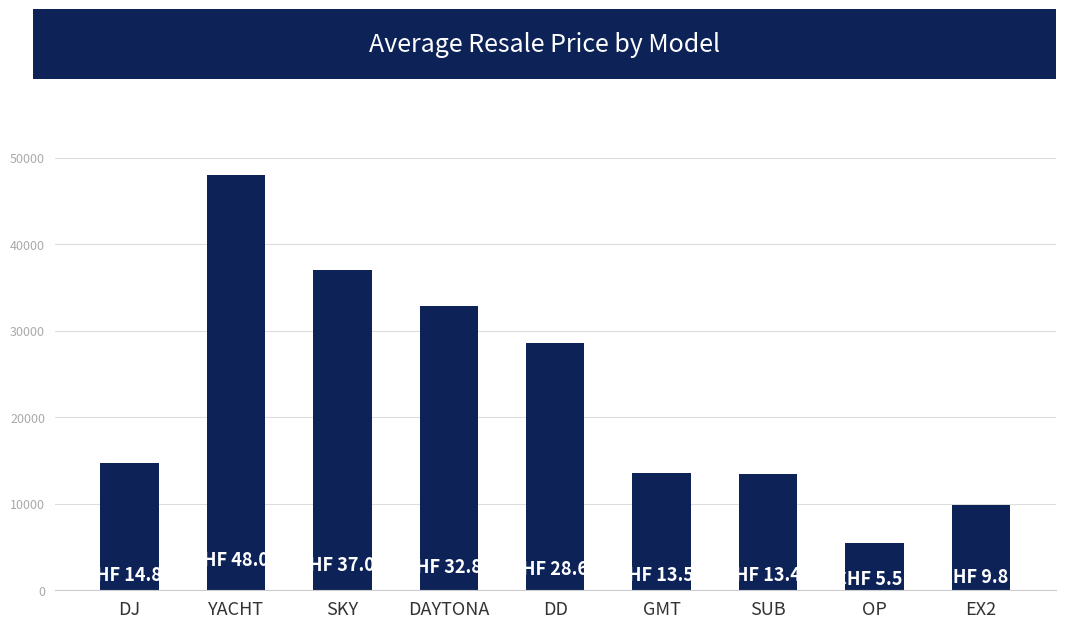

What is the value of the 7th bar from the left?

13400.0